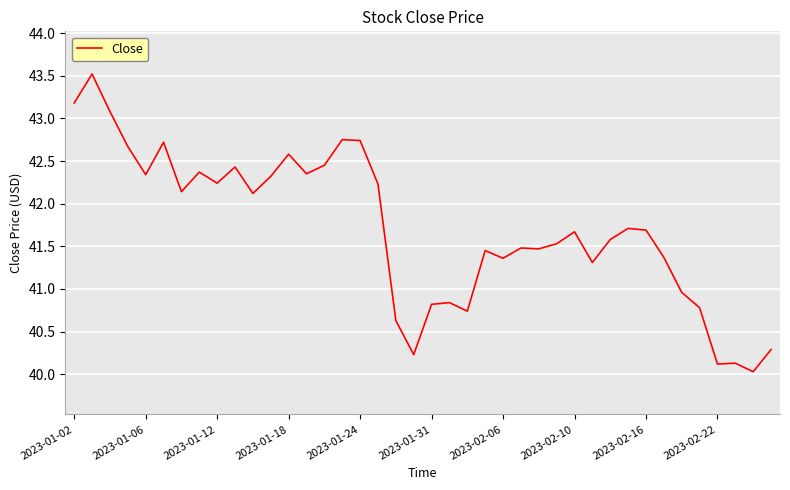

What is the average value?

41.7